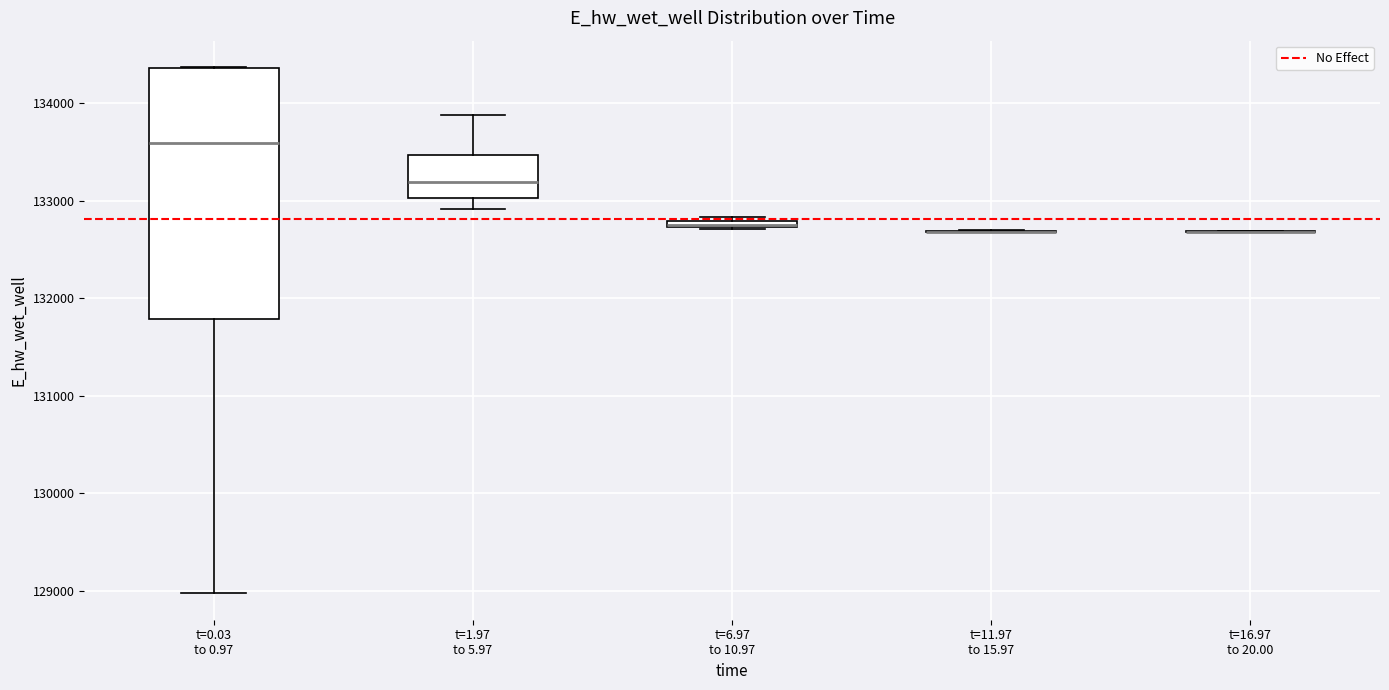

Which box is the tallest, from its lower edge to its upper edge?

t=0.03 to 0.97